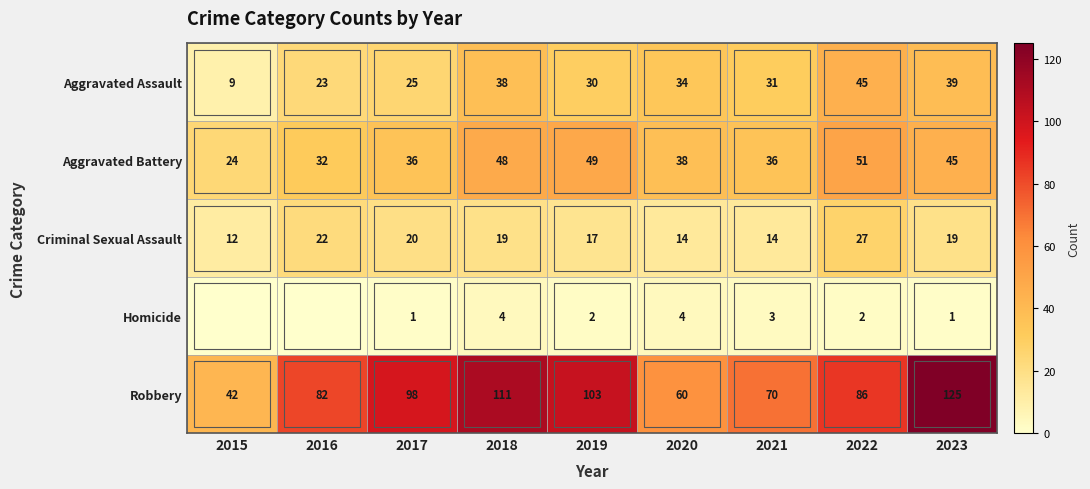

Is the value of Criminal Sexual Assault at 2015 greater than the value of Homicide at 2019?

Yes